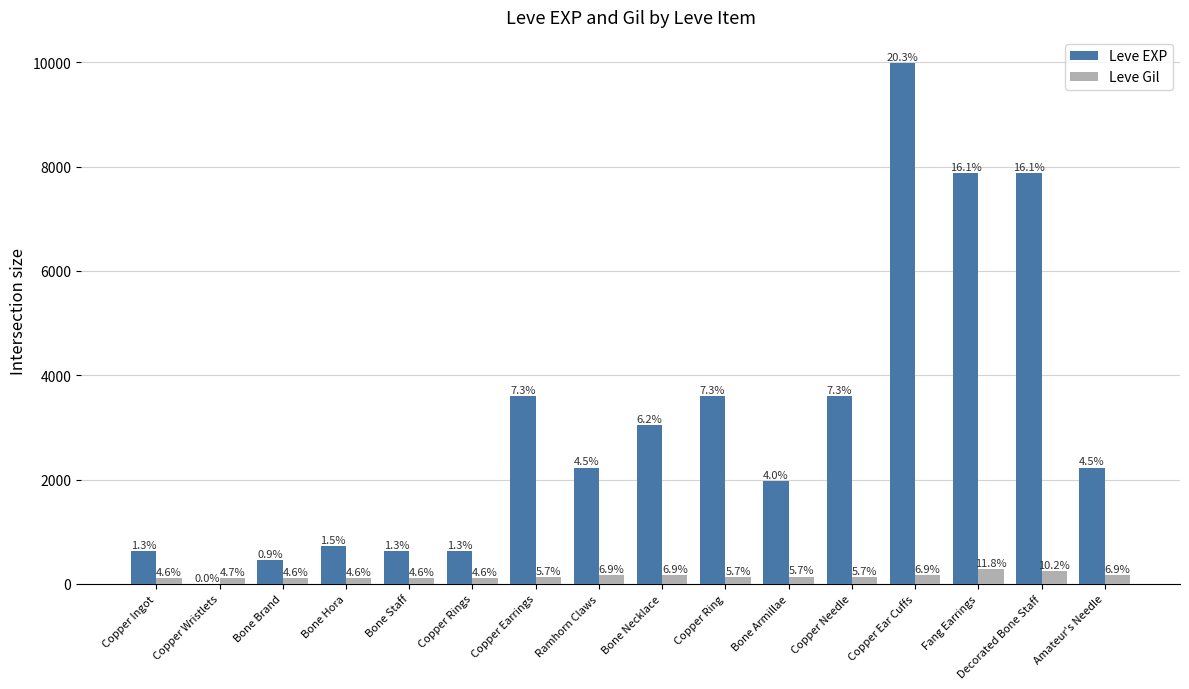

Are the bars horizontal?

No